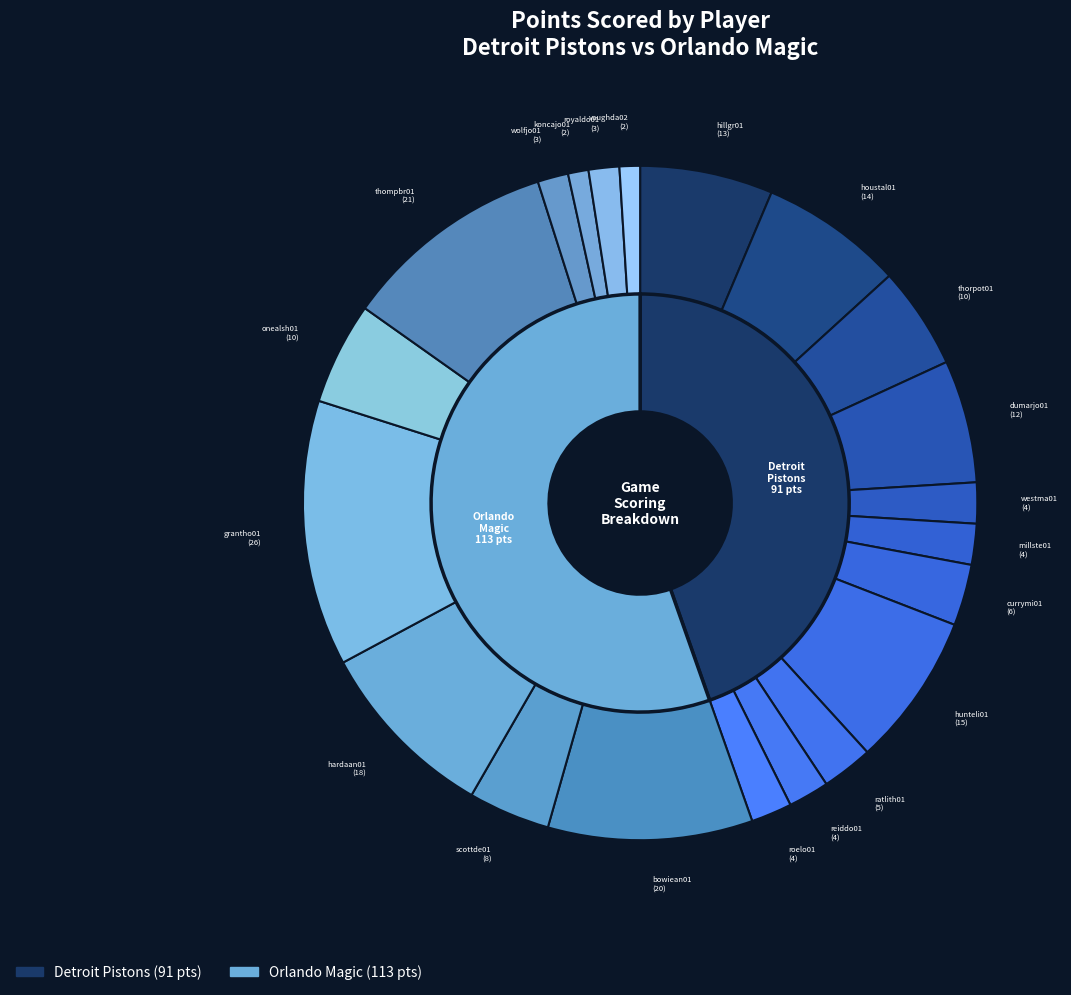

To the nearest percent, what is the average slice percentage?

5%